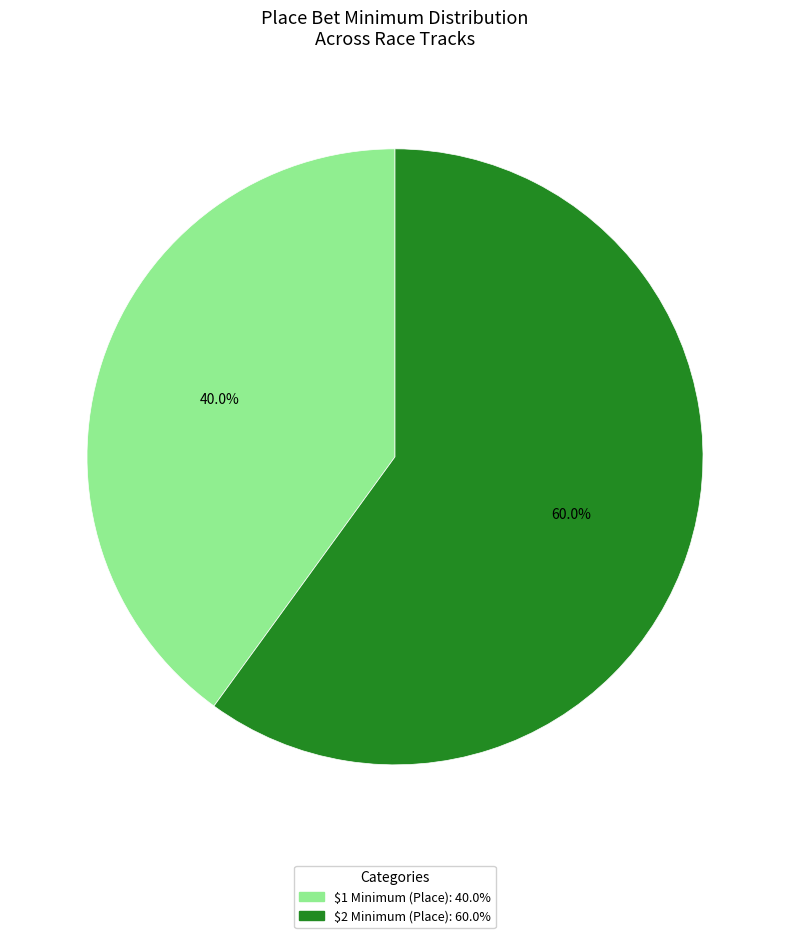

Is there a majority slice in this chart?

Yes